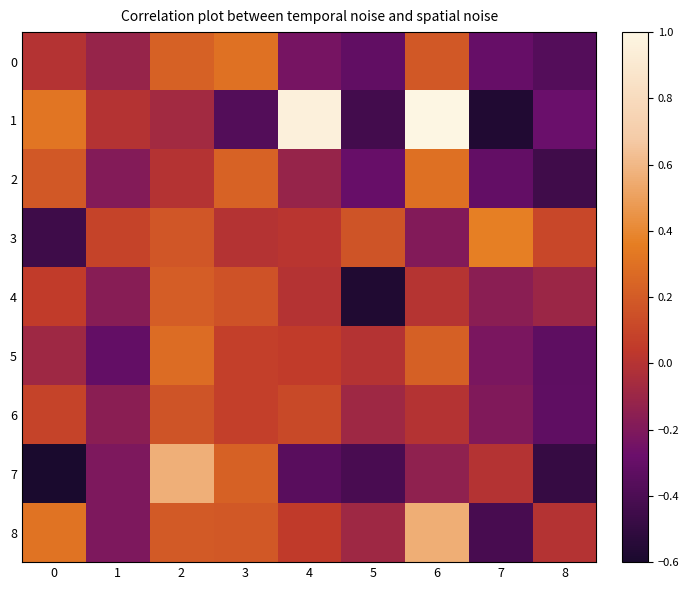

What is the greatest value displayed?

1.0